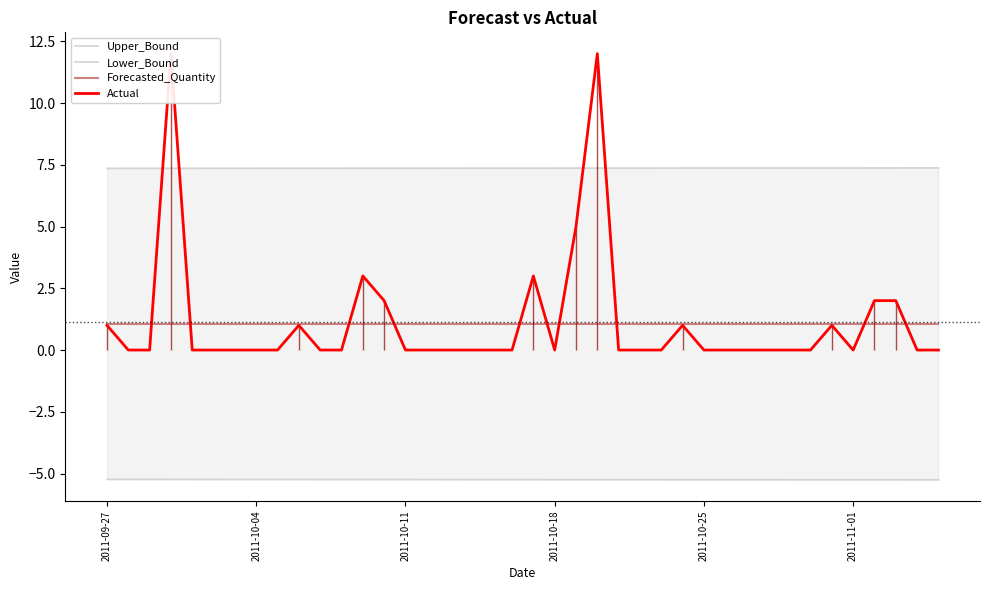

At which label does Forecasted_Quantity reach its peak?

2011-09-27